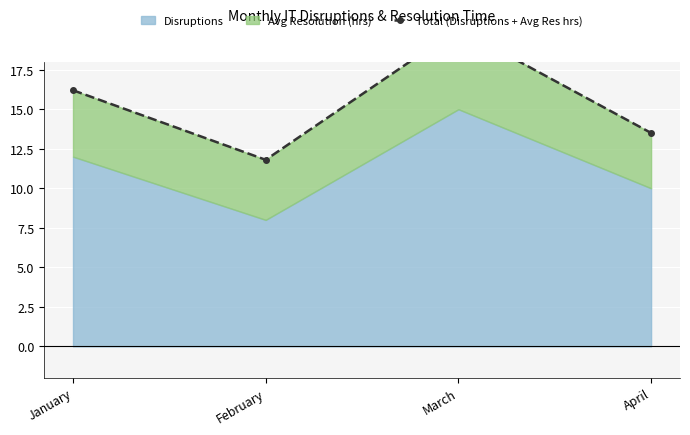

Reading left to right, list all the values displayed in this chart.

January=16.2	February=11.8	March=20.1	April=13.5